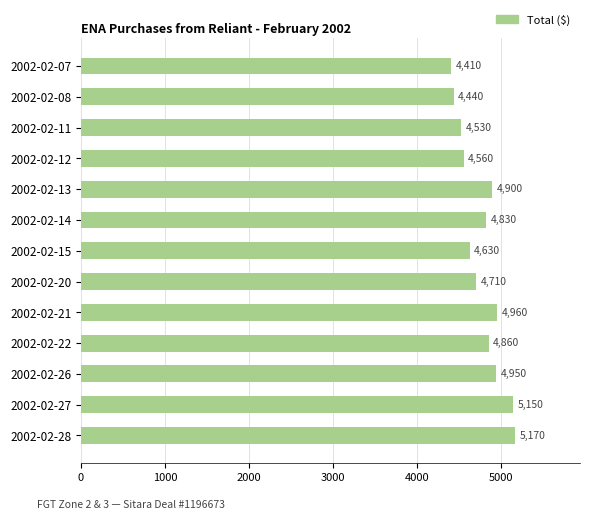

At which label is the value closest to 4790?

2002-02-14